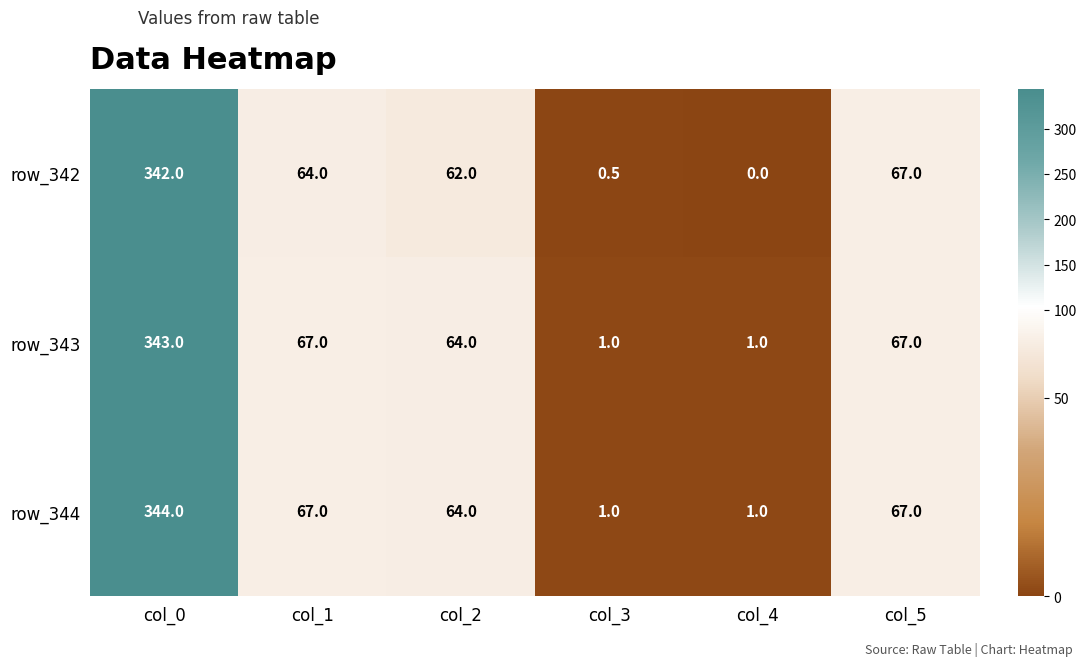

At which category is the sum across all series the highest?

col_0